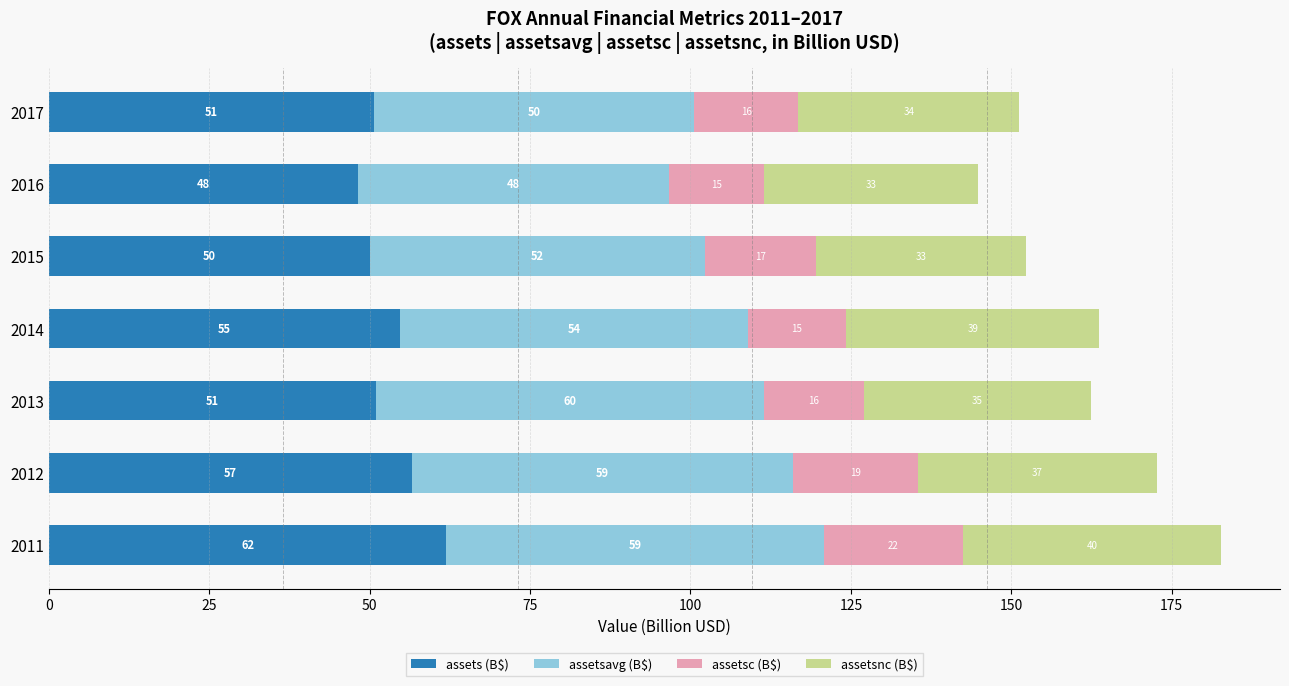

What are all the series names shown in the legend?

assets (B$), assetsavg (B$), assetsc (B$), assetsnc (B$)